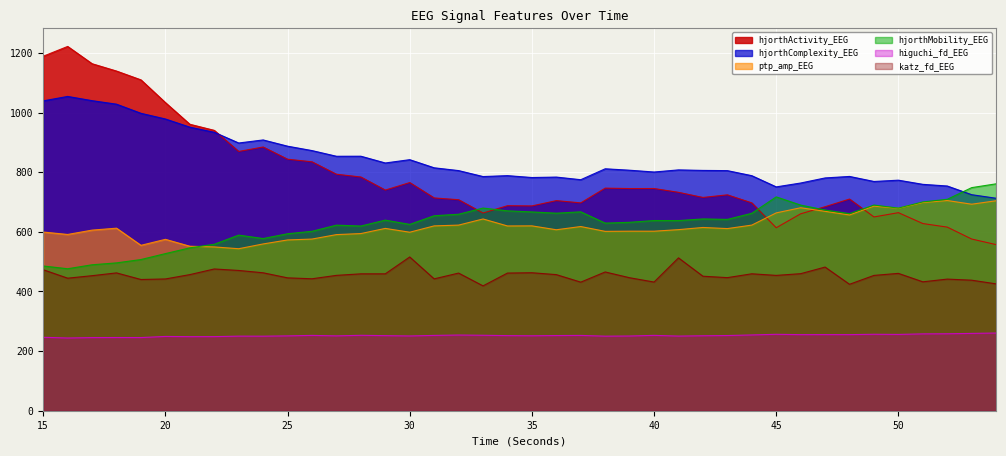

Where is the first local maximum for hjorthComplexity_EEG?

16